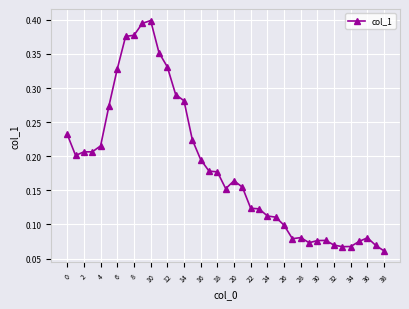

How many series are shown in this chart?

1